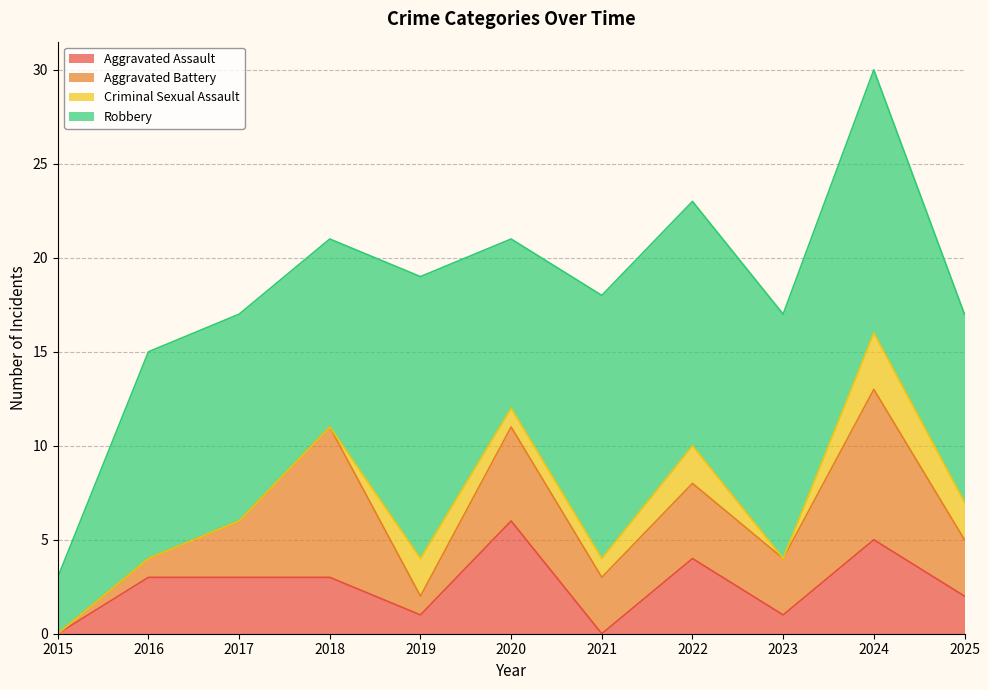

True or false: Aggravated Battery has more than 1 points higher than both neighbors.

True